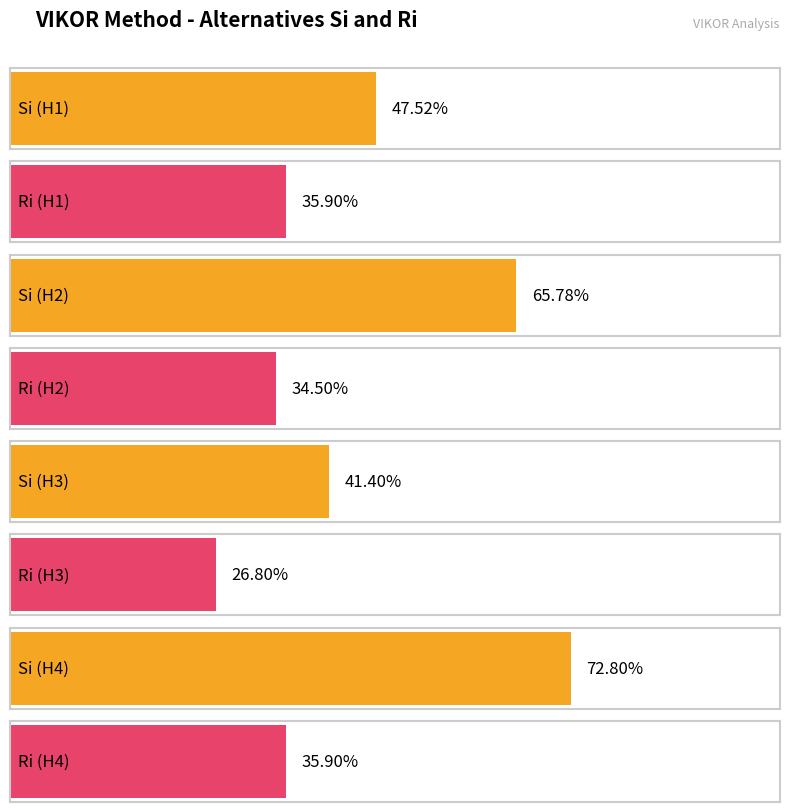

Are the bars horizontal?

Yes